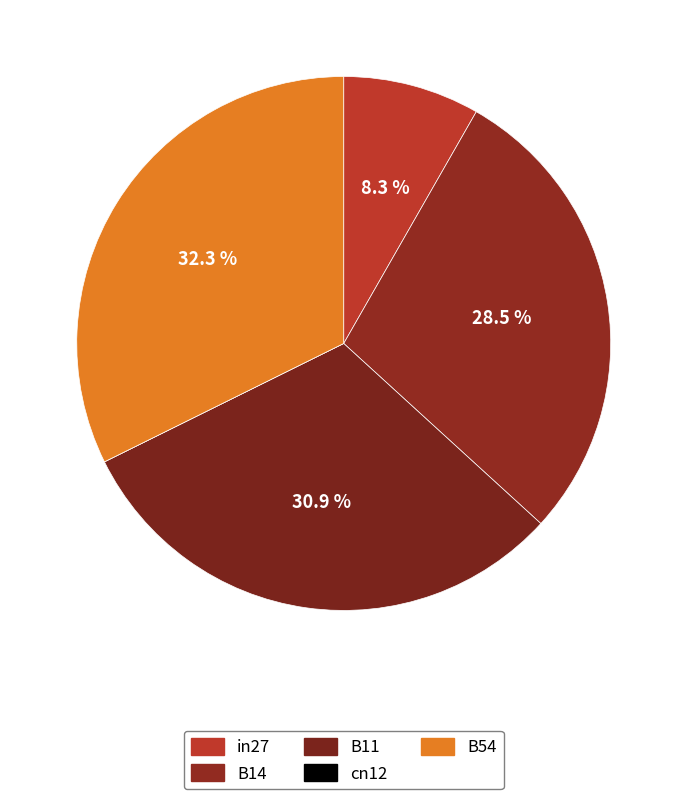

The cn12 slice represents 0% of the pie. True or false?

True